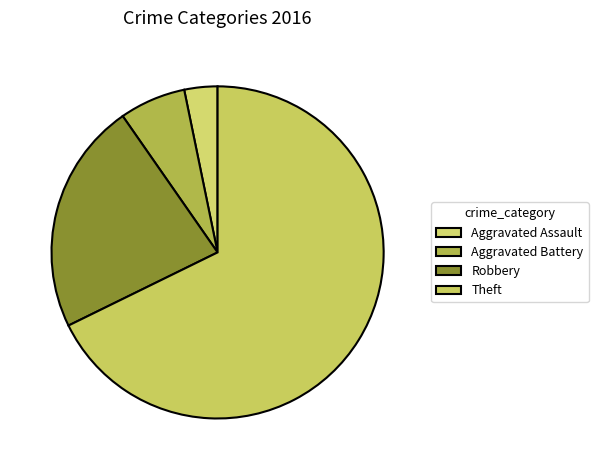

Does any single category account for the majority?

Yes